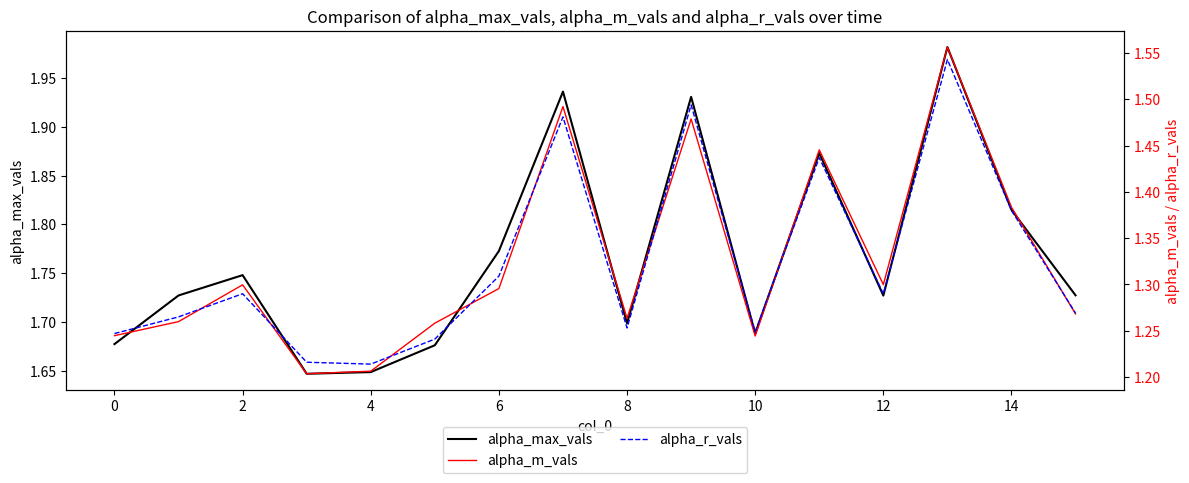

True or false: alpha_max_vals has a value of 2.5 at 8.

False